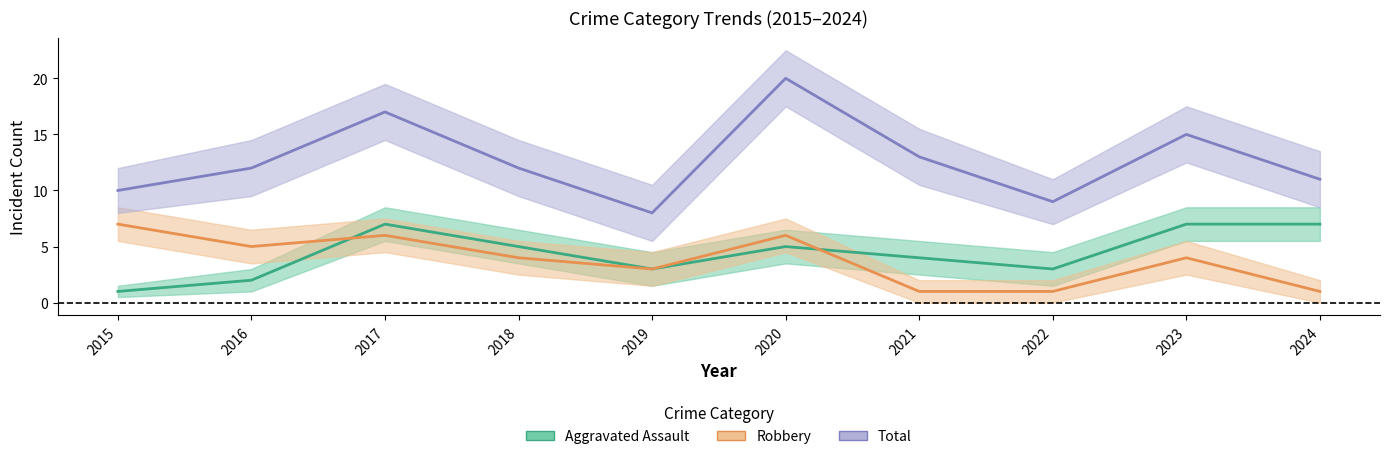

List the series in order of their peak value, lowest first.

Aggravated Assault, Robbery, Total